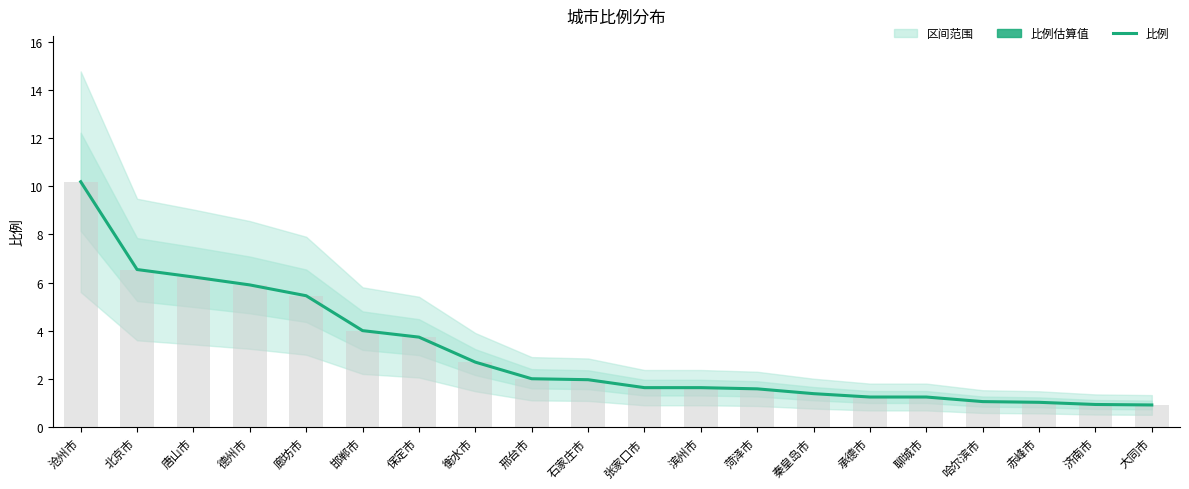

List the labels in order of value, smallest first.

大同市, 济南市, 赤峰市, 哈尔滨市, 承德市, 聊城市, 秦皇岛市, 菏泽市, 张家口市, 滨州市, 石家庄市, 邢台市, 衡水市, 保定市, 邯郸市, 廊坊市, 德州市, 唐山市, 北京市, 沧州市